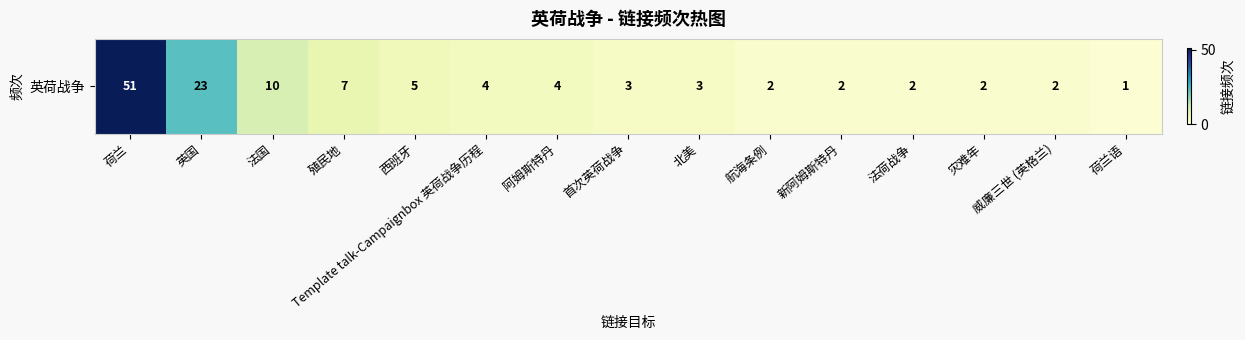

What is the greatest value displayed?

51